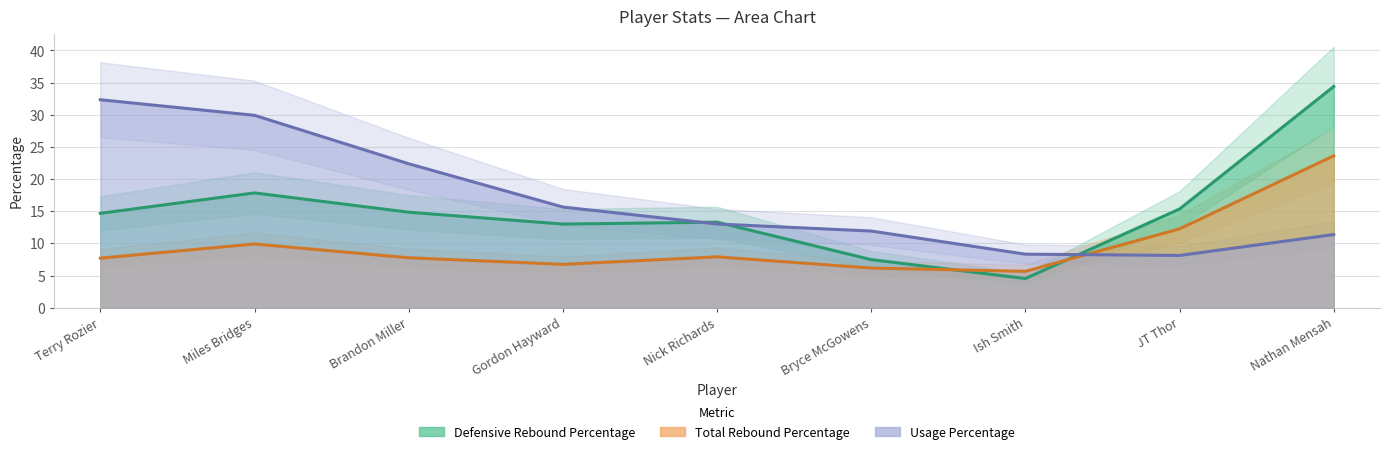

Which series has the largest range (max minus min)?

Defensive Rebound Percentage